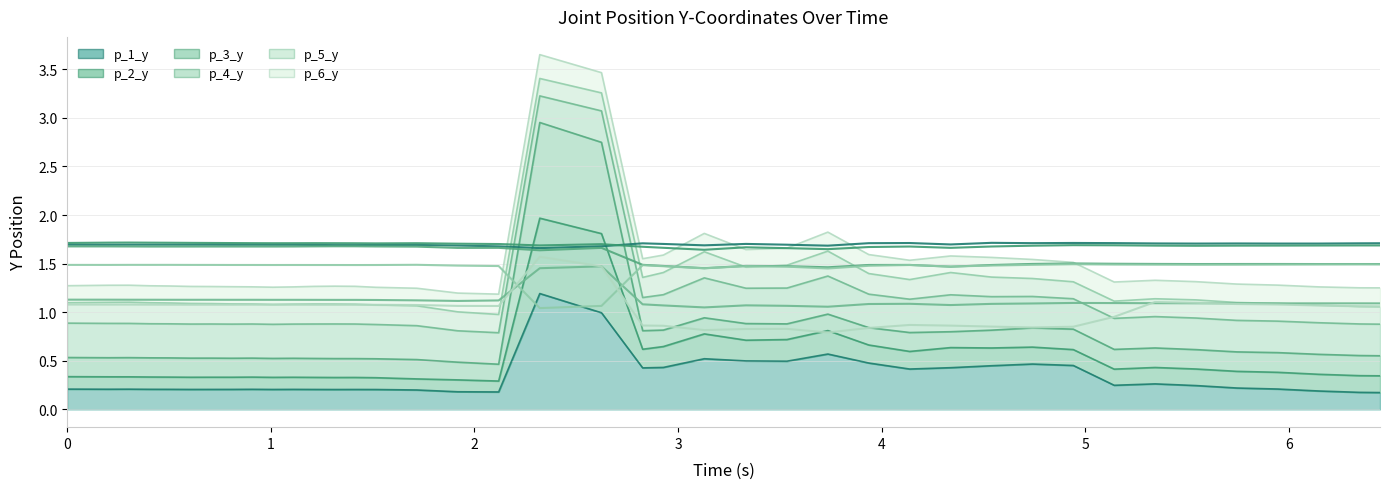

Does the chart have visible grid lines?

Yes